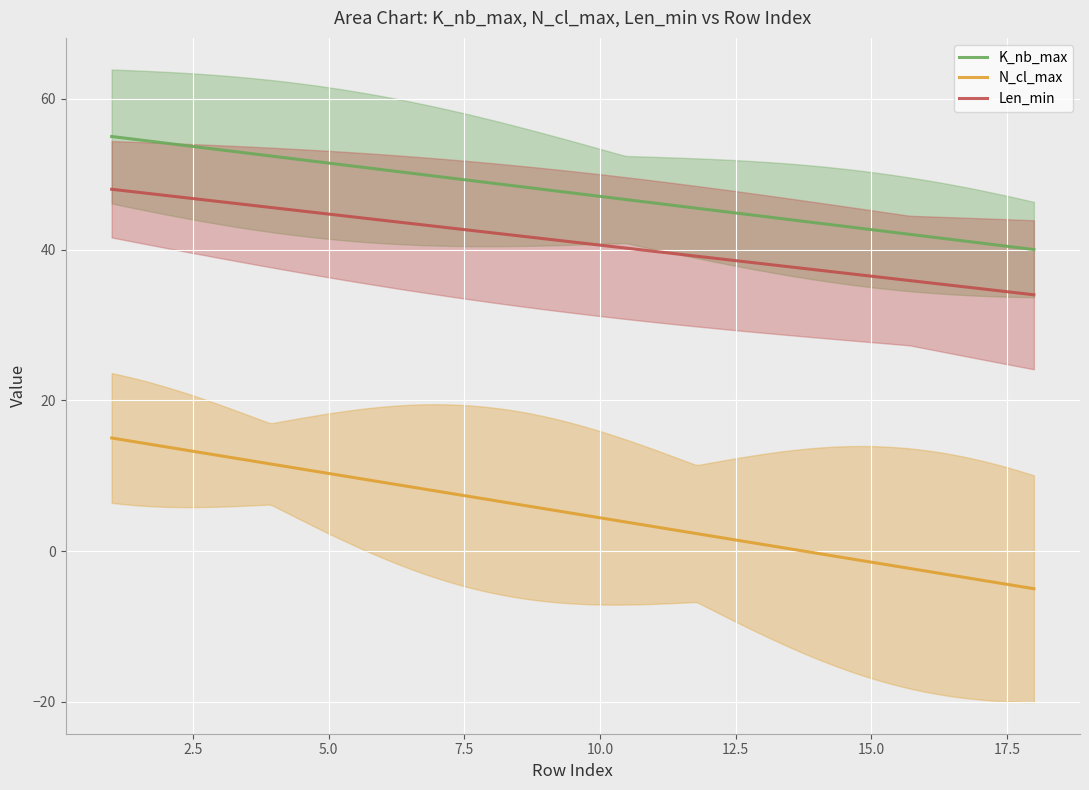

The value of N_cl_max at 13 is 30. True or false?

False